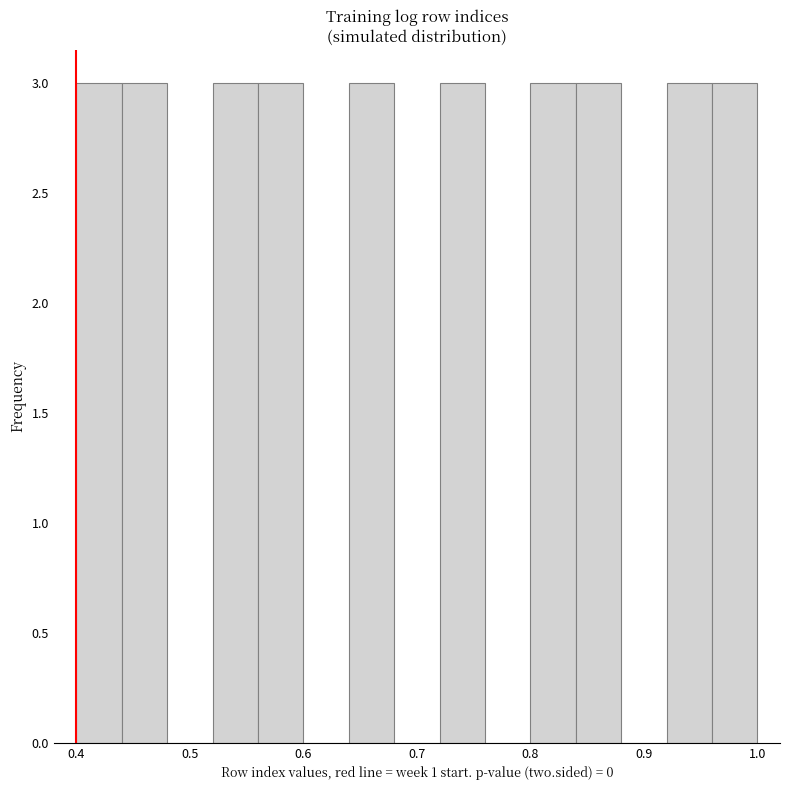

Reading left to right, transcribe this chart: for each bar, give the range it covers on the x-axis and its height. The values are not printed on the chart, so give them approximately, as read against the axis.

0.40 to 0.44: 3
0.44 to 0.48: 3
0.48 to 0.52: 0
0.52 to 0.56: 3
0.56 to 0.60: 3
0.60 to 0.64: 0
0.64 to 0.68: 3
0.68 to 0.72: 0
0.72 to 0.76: 3
0.76 to 0.80: 0
0.80 to 0.84: 3
0.84 to 0.88: 3
0.88 to 0.92: 0
0.92 to 0.96: 3
0.96 to 1.00: 3